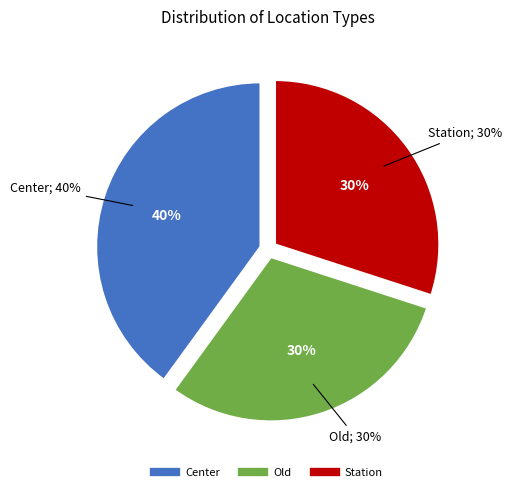

Which category has the smallest portion of the pie?

Old